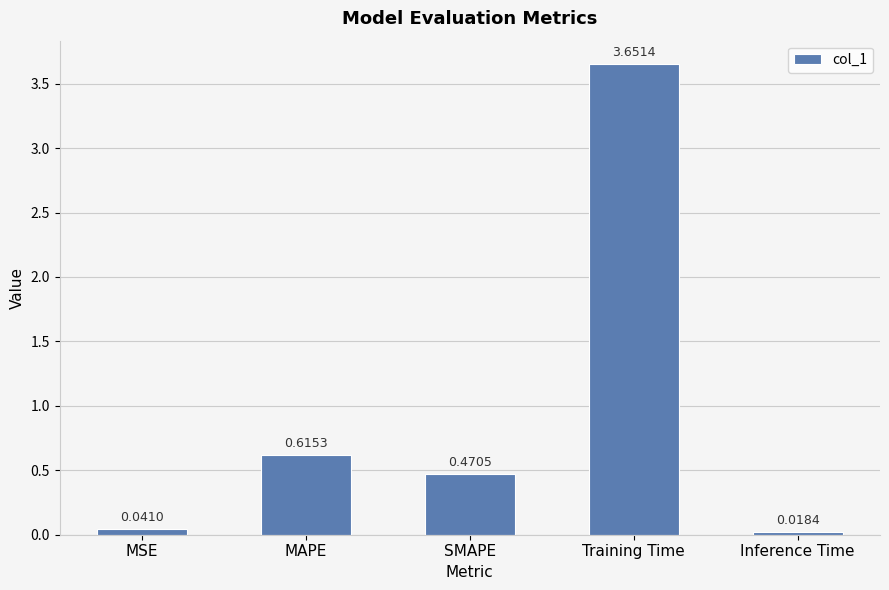

What is the label of the 4th bar from the right?

MAPE